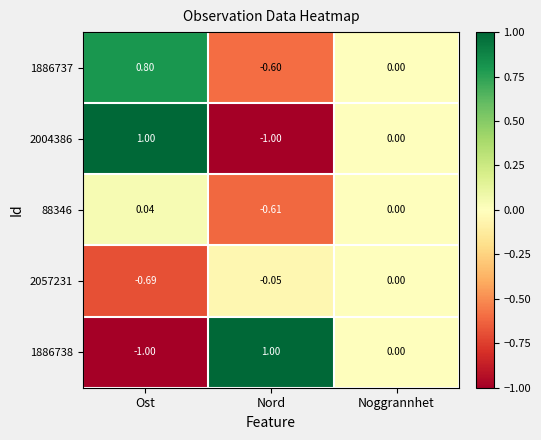

Count the number of categories in the chart.

3